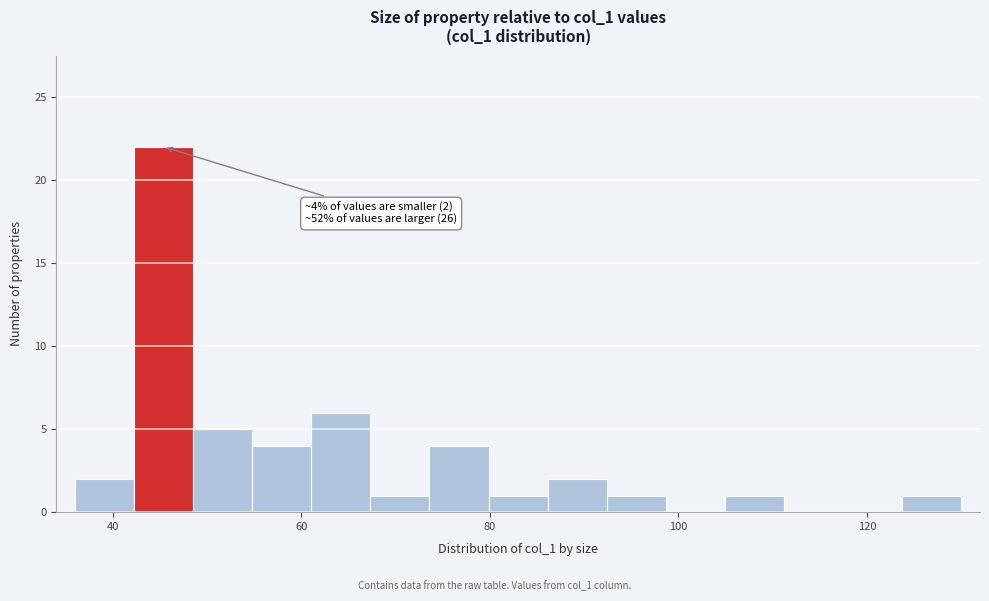

Around what value on the x-axis is the tallest bar? Give the approximate position of its centre, as read against the axis.

46